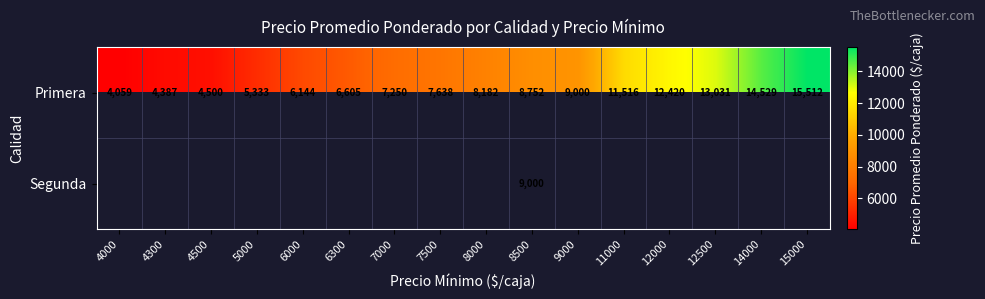

What is the average value of the Primera series?

8679